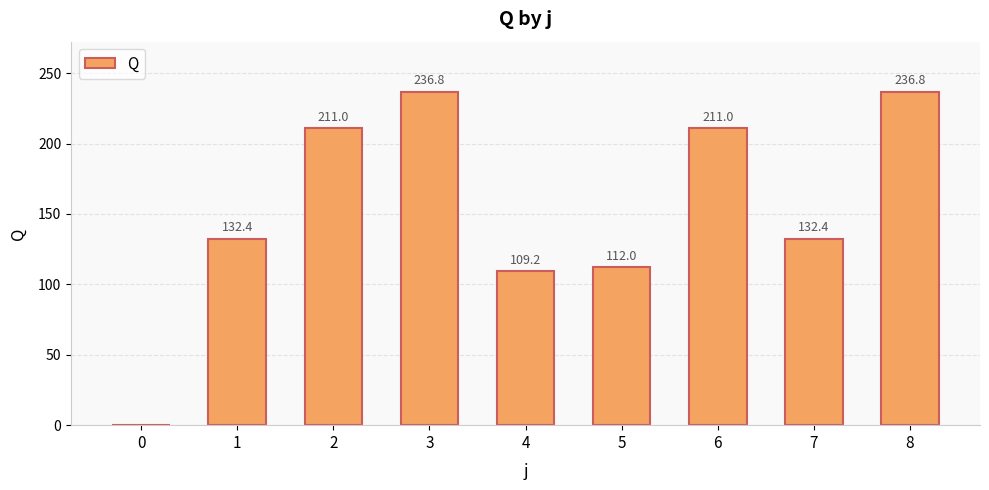

Between 2 and 8, which is larger?

8